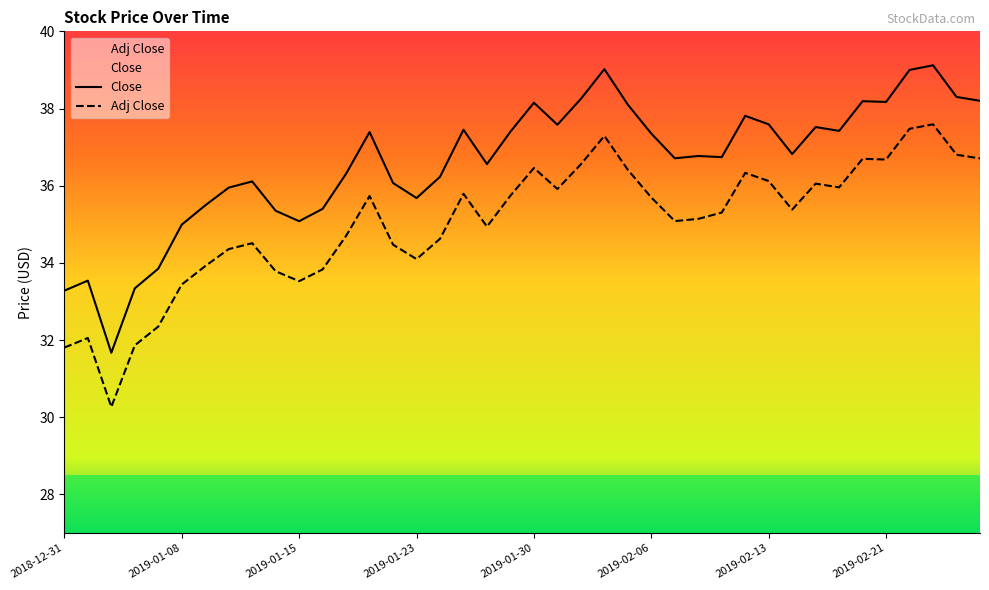

What is the minimum value shown in the chart?

30.3